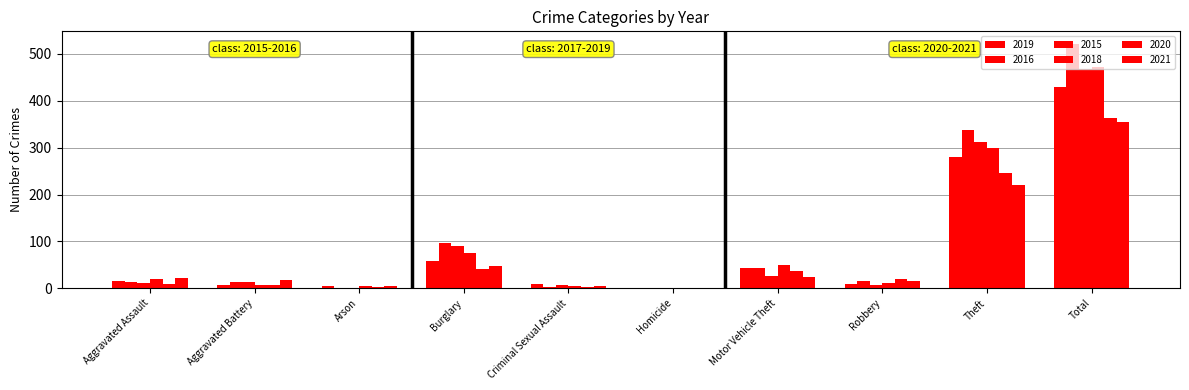

Reading left to right, extract all data points from this chart.

2019: Aggravated Assault=16	Aggravated Battery=8	Arson=4	Burglary=58	Criminal Sexual Assault=10	Homicide=0	Motor Vehicle Theft=43	Robbery=9	Theft=281	Total=429
2016: Aggravated Assault=13	Aggravated Battery=13	Arson=0	Burglary=96	Criminal Sexual Assault=3	Homicide=1	Motor Vehicle Theft=44	Robbery=15	Theft=337	Total=522
2015: Aggravated Assault=12	Aggravated Battery=13	Arson=1	Burglary=90	Criminal Sexual Assault=6	Homicide=0	Motor Vehicle Theft=27	Robbery=8	Theft=311	Total=468
2018: Aggravated Assault=19	Aggravated Battery=8	Arson=4	Burglary=75	Criminal Sexual Assault=4	Homicide=0	Motor Vehicle Theft=50	Robbery=11	Theft=300	Total=471
2020: Aggravated Assault=9	Aggravated Battery=6	Arson=3	Burglary=42	Criminal Sexual Assault=2	Homicide=1	Motor Vehicle Theft=37	Robbery=19	Theft=245	Total=364
2021: Aggravated Assault=21	Aggravated Battery=17	Arson=4	Burglary=47	Criminal Sexual Assault=5	Homicide=0	Motor Vehicle Theft=23	Robbery=16	Theft=221	Total=354